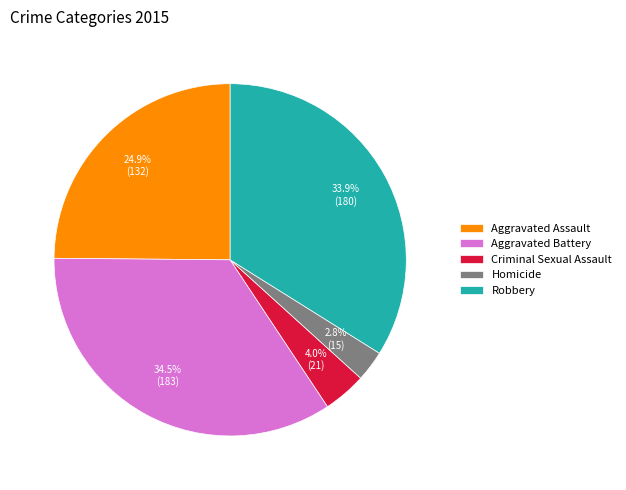

The Criminal Sexual Assault slice represents 4% of the pie. True or false?

True